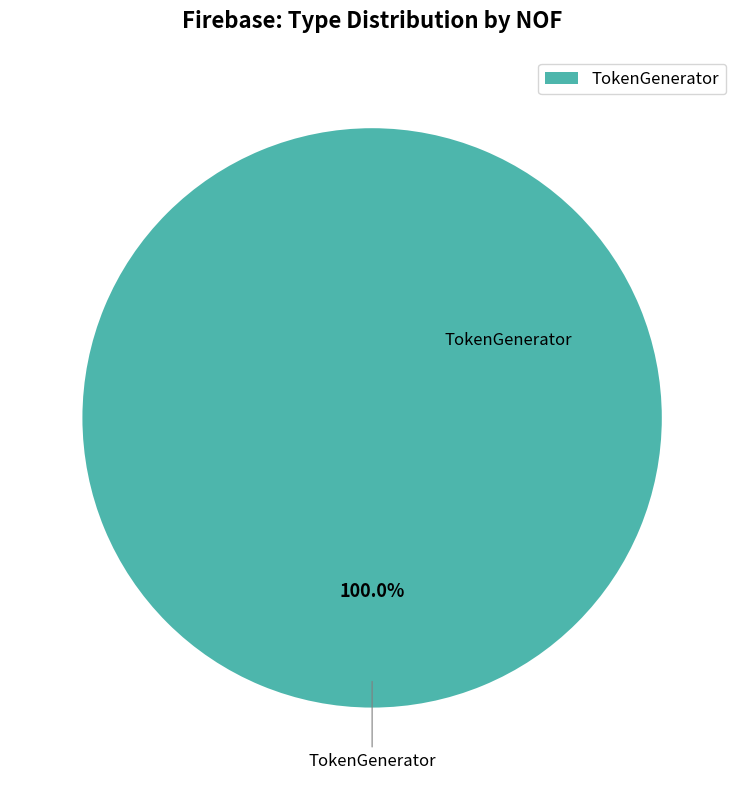

Is there any slice that represents more than half of the pie?

Yes